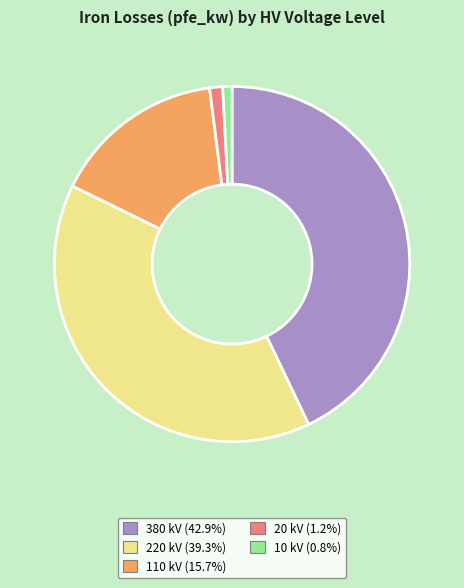

Is the sum of 380 kV and 10 kV greater than half?

No